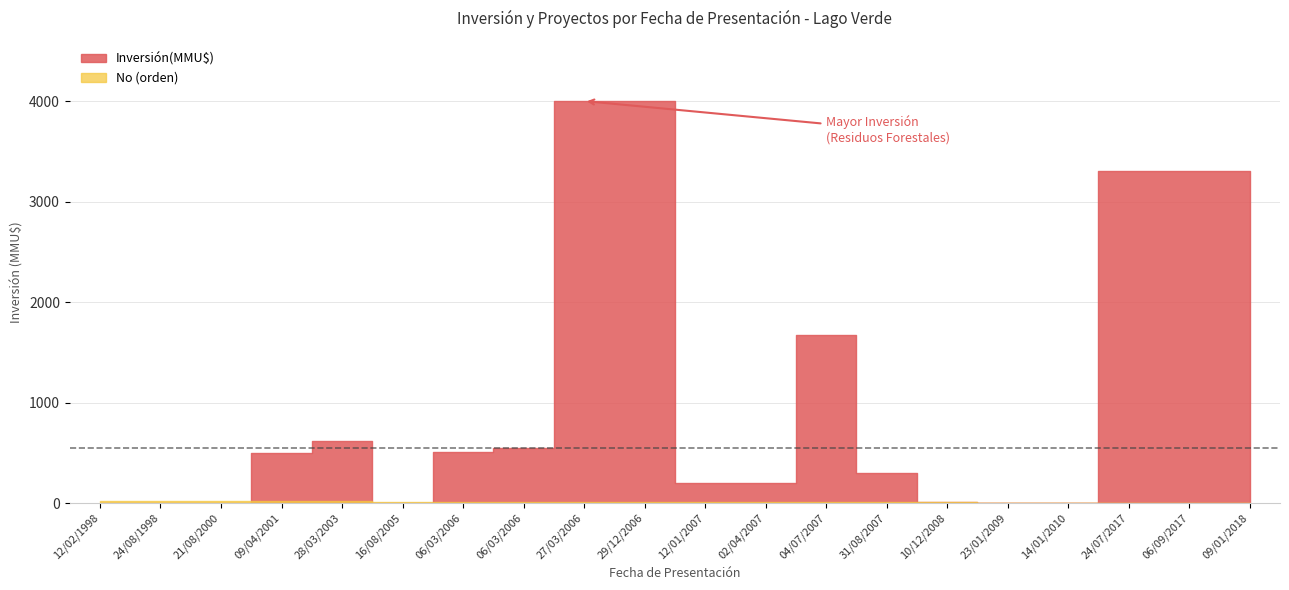

Which series has the widest spread of values?

Inversión(MMU$)